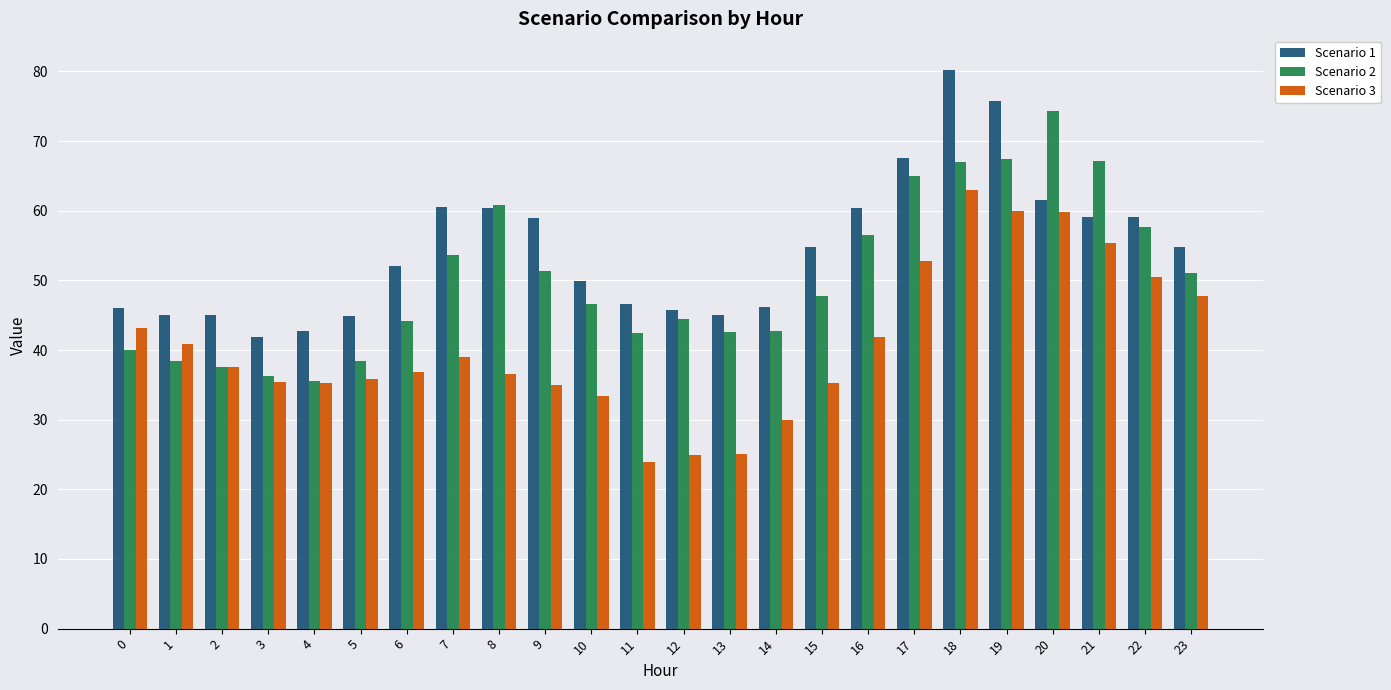

Does the chart contain stacked bars?

No